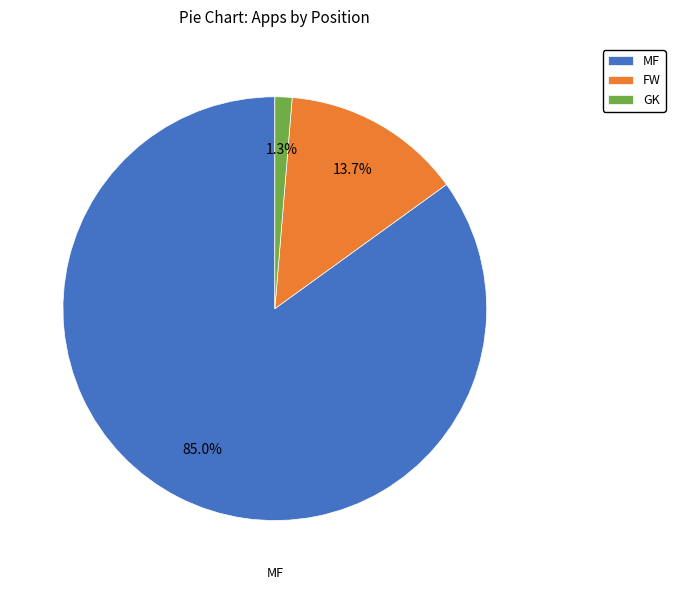

What percentage is NOT represented by MF?

15.0%